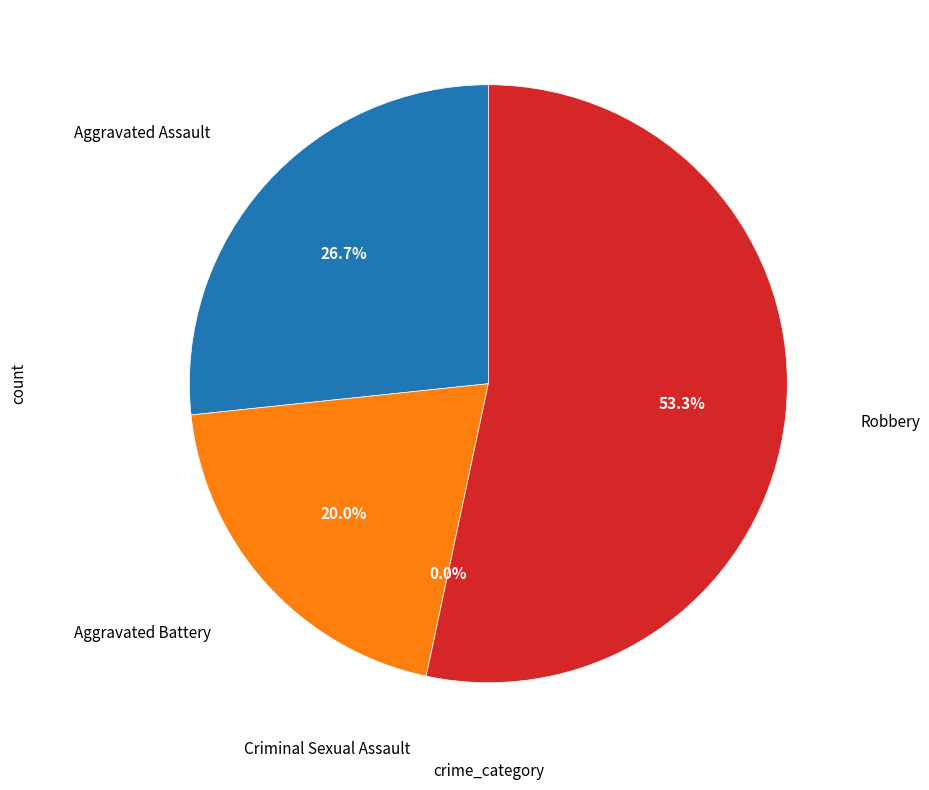

Is it true that Aggravated Battery is 20% of the pie?

True